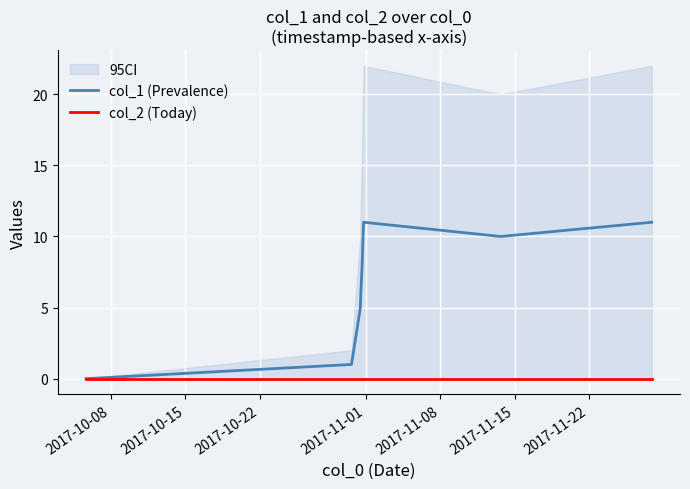

Between 2017-10-15 and 2017-10-22, which series saw the biggest shift?

col_1 (Prevalence)